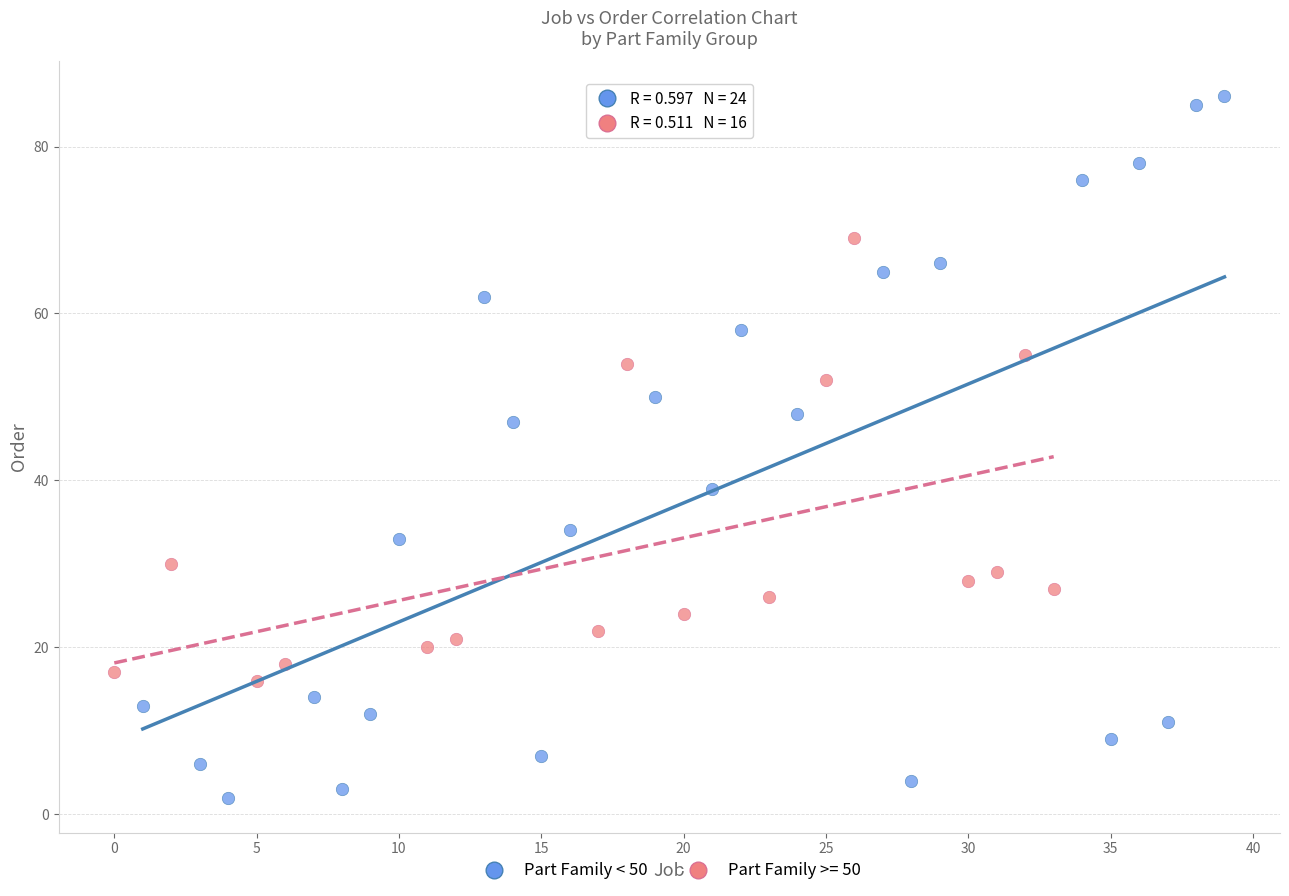

Which series has the widest spread of Y values?

Part Family < 50